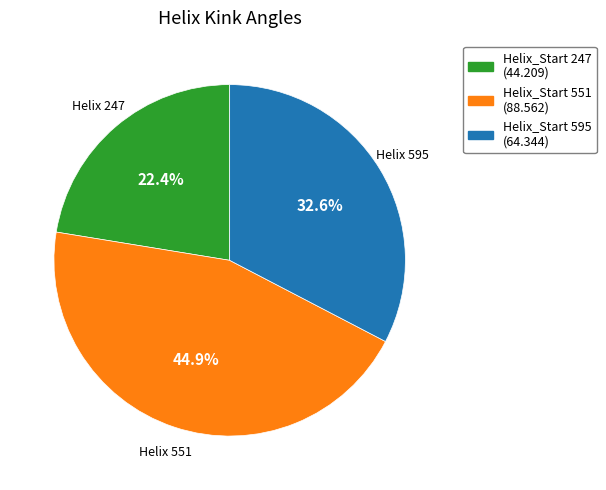

How much of the chart is everything except Helix_Start 595 (64.344)?

67.4%